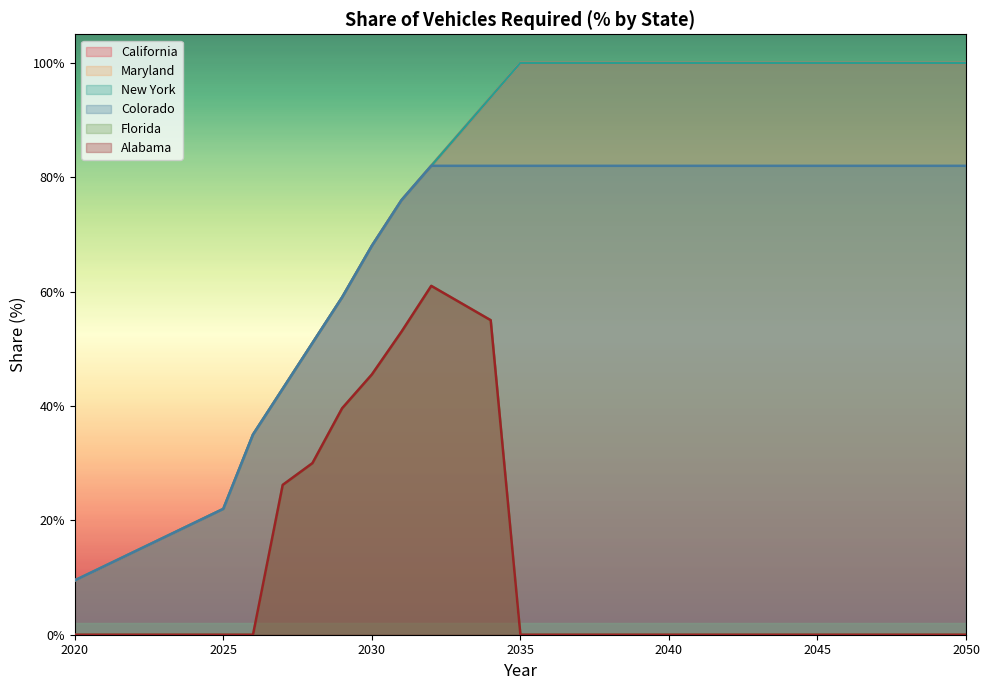

What are all the series names shown in the legend?

California, Maryland, New York, Colorado, Florida, Alabama